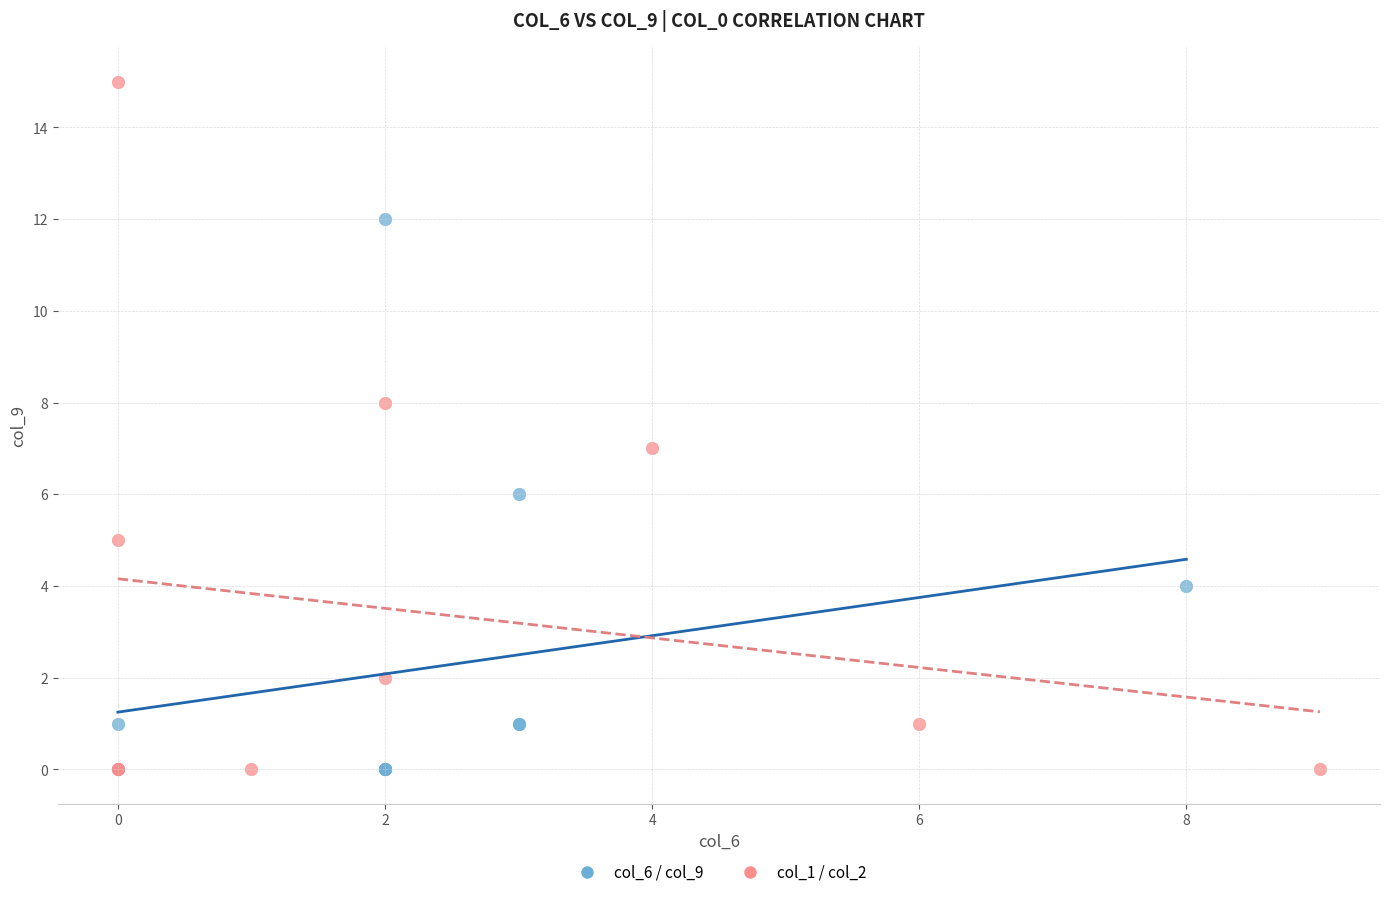

Which series has the widest spread of Y values?

col_1 / col_2